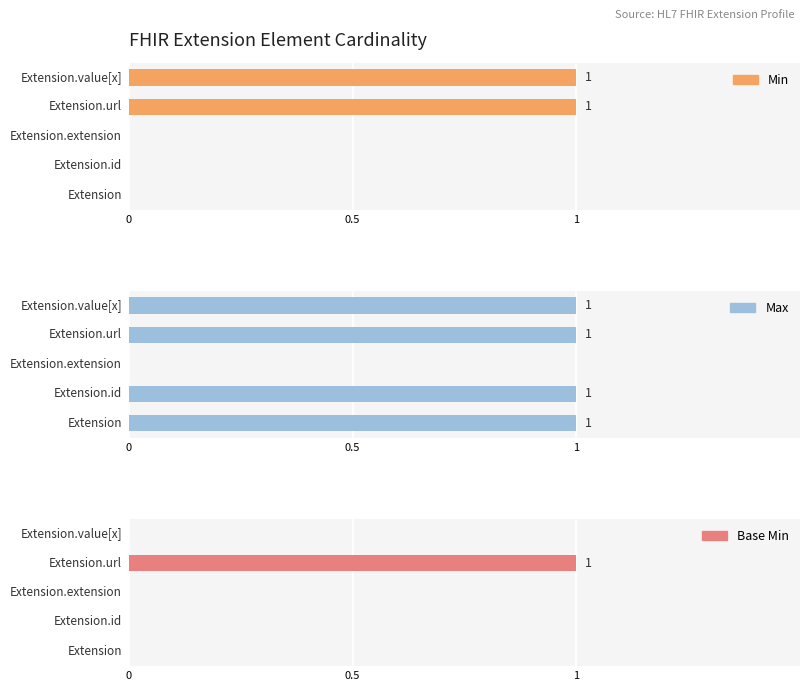

Reading right to left, list all the values displayed in this chart.

Min: 1	1	0	0	0
Max: 1	1	0	1	1
Base Min: 0	1	0	0	0